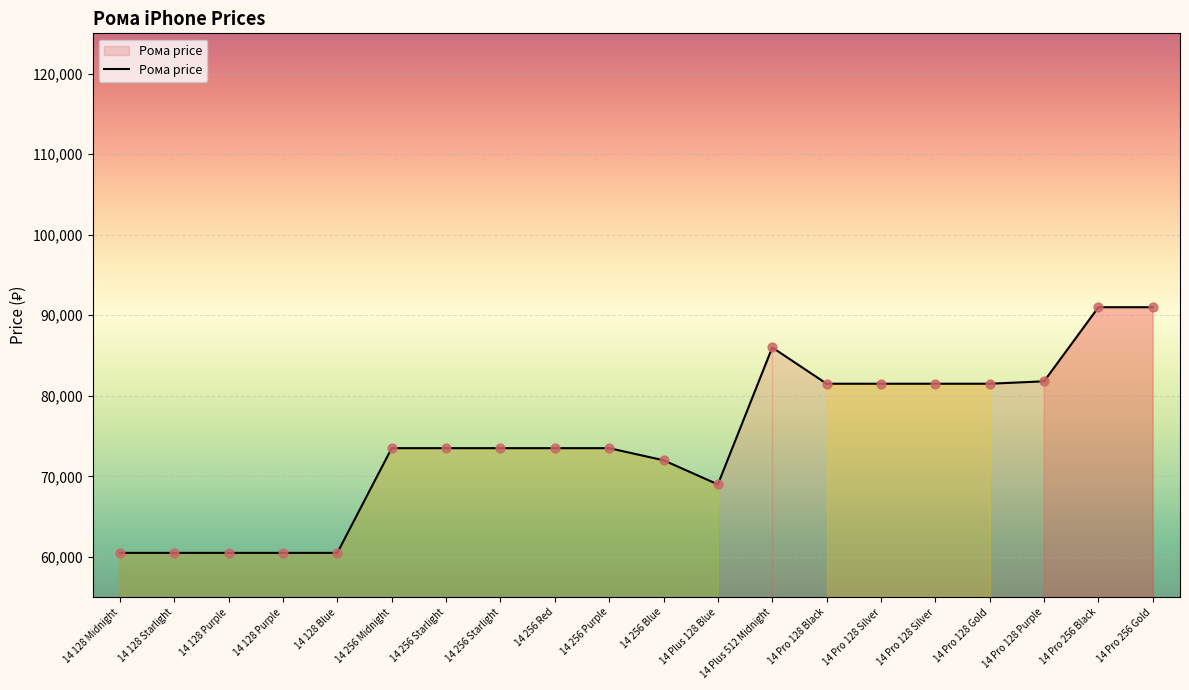

Between 14 128 Purple and 14 256 Starlight, which is larger?

14 256 Starlight